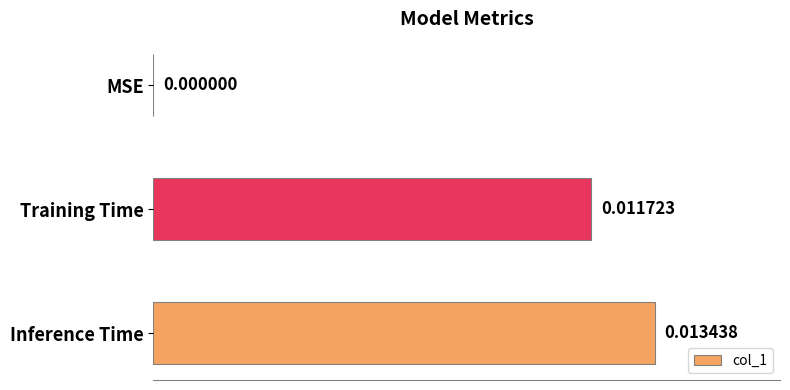

At which label is the value closest to 0?

MSE